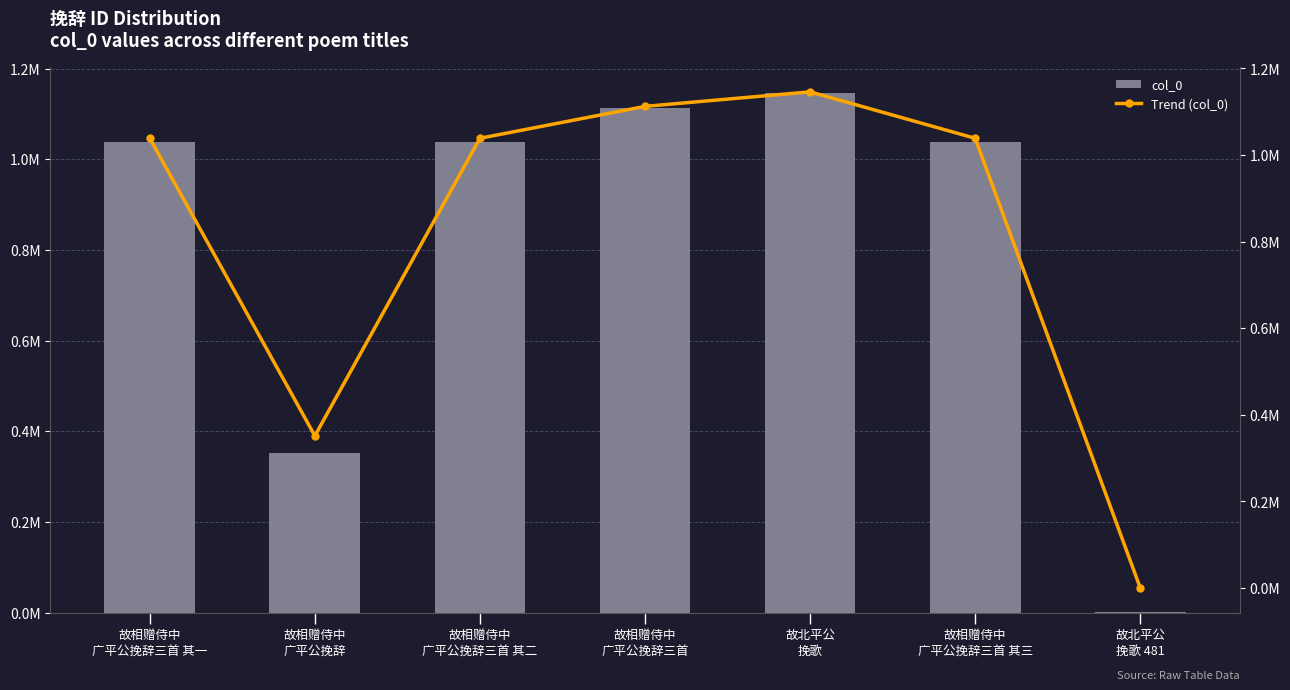

List the labels in order of Trend (col_0) value, smallest first.

故北平公
挽歌 481, 故相赠侍中
广平公挽辞, 故相赠侍中
广平公挽辞三首 其一, 故相赠侍中
广平公挽辞三首 其二, 故相赠侍中
广平公挽辞三首 其三, 故相赠侍中
广平公挽辞三首, 故北平公
挽歌